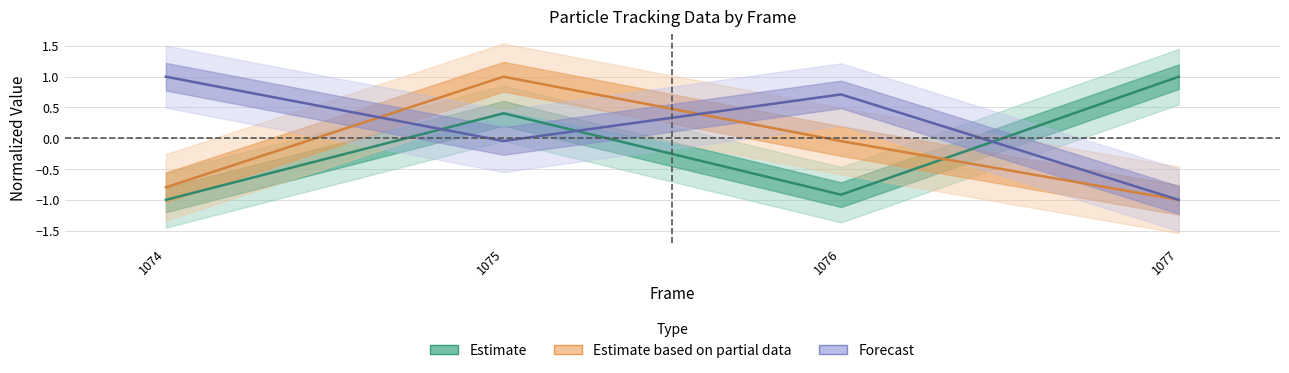

The value of Estimate at 1077 is 1.0. True or false?

True